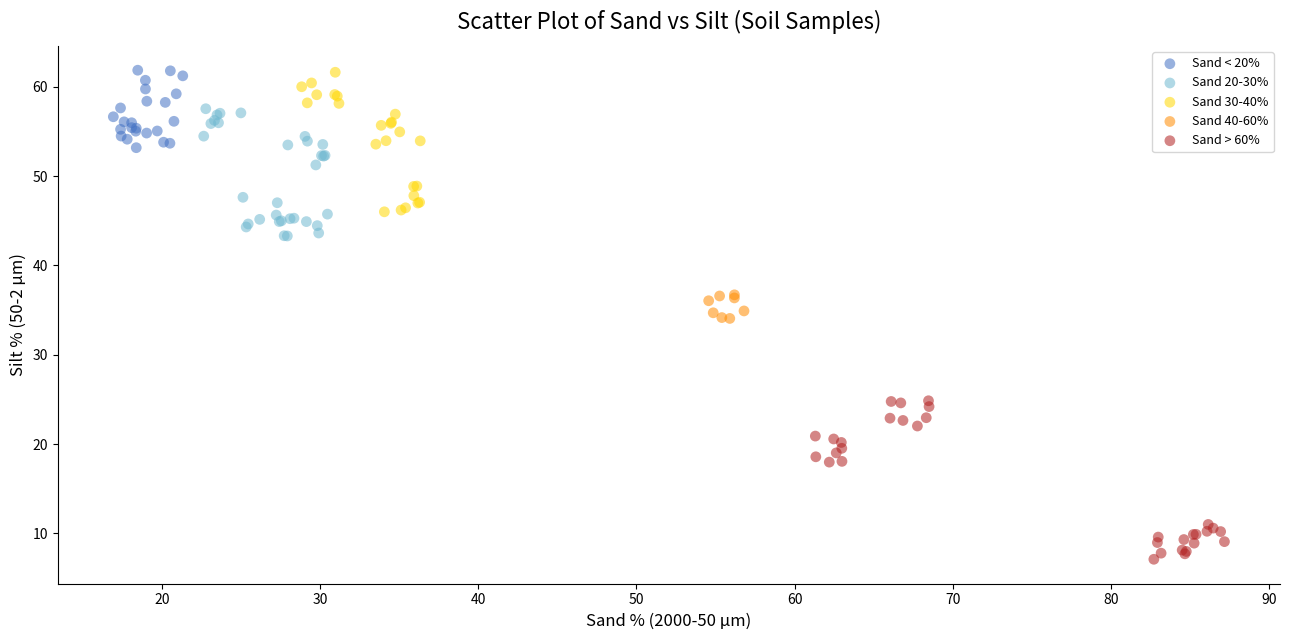

Which series has the widest spread of Y values?

Sand > 60%